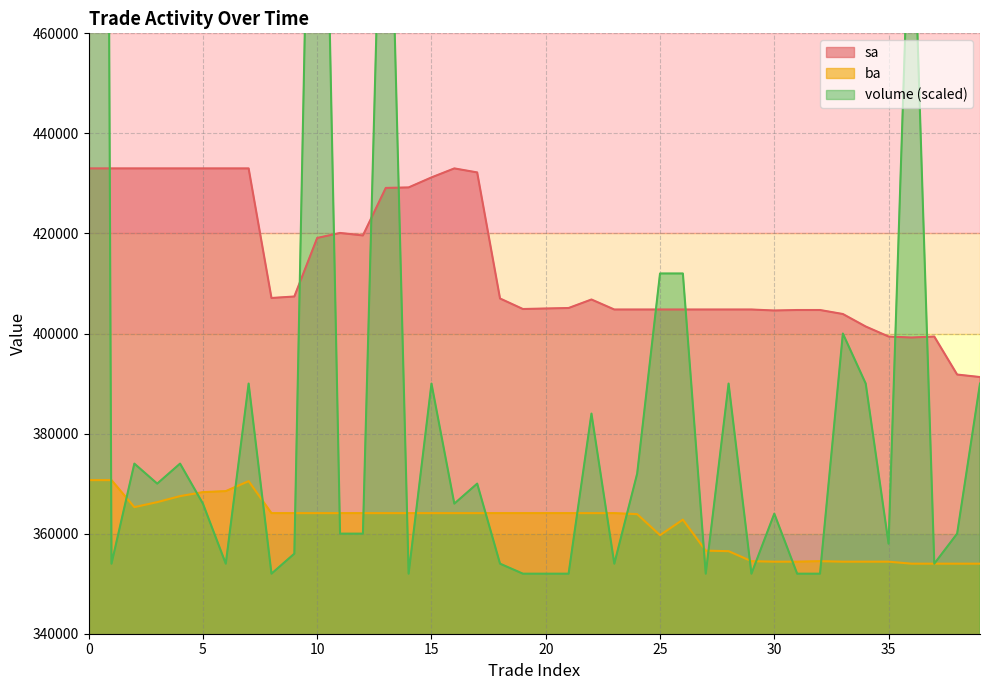

After their last crossing, which series has the higher values: sa or volume?

sa